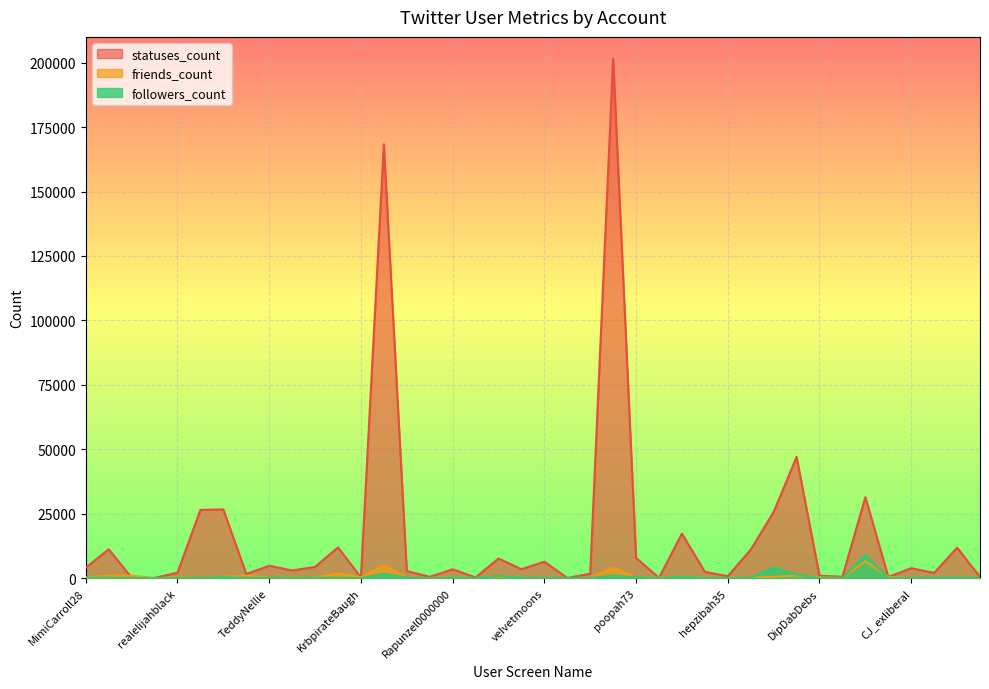

The friends_count series shows 35 at BEgsberg. True or false?

False